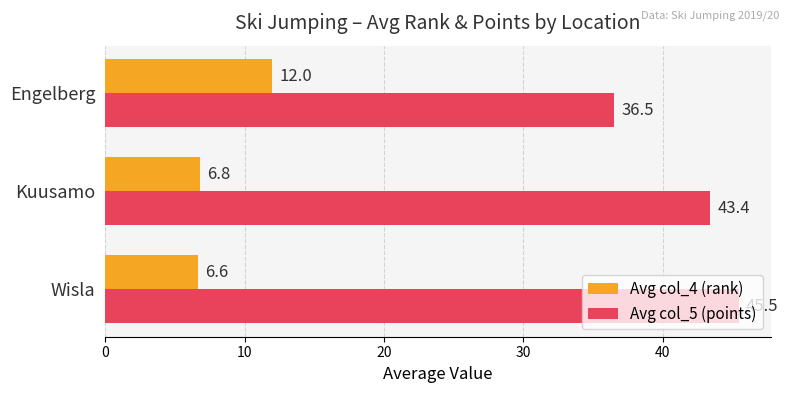

Which series has the largest total across all categories?

Avg col_5 (points)